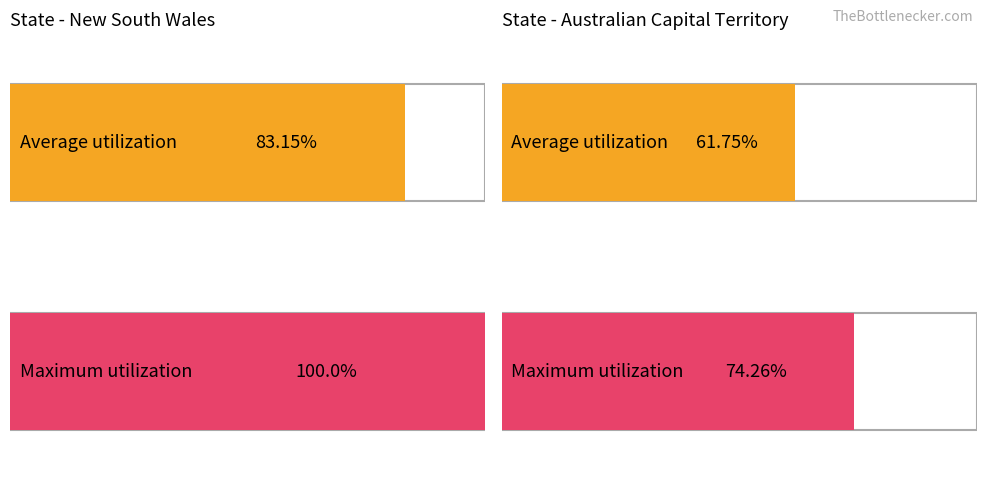

How many bars are there in total?

4